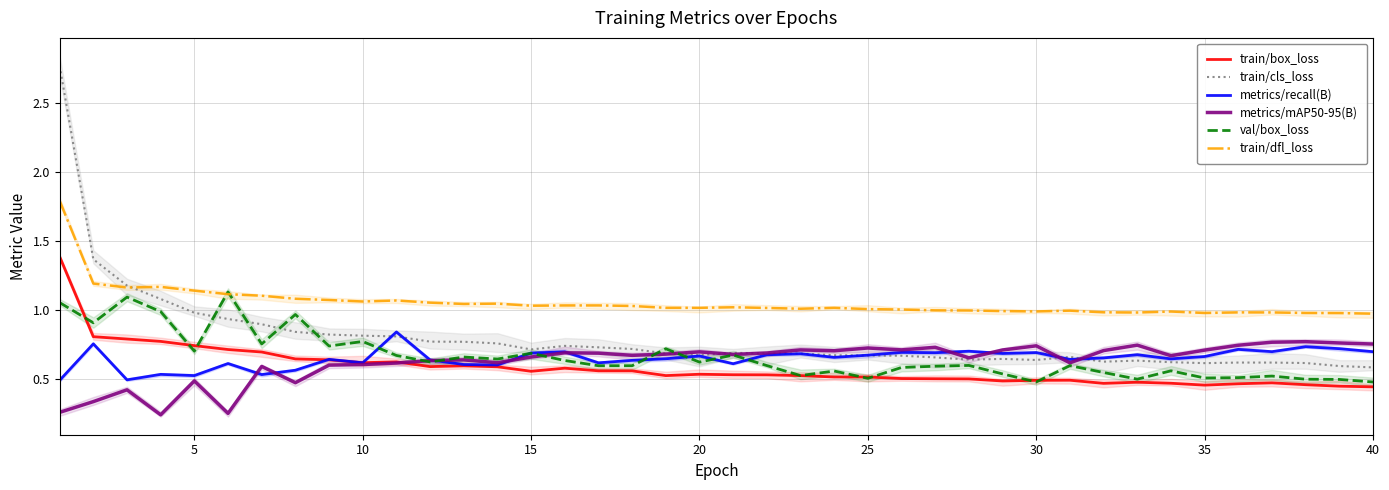

True or false: val/box_loss has a value of 0.9 at 25.

False